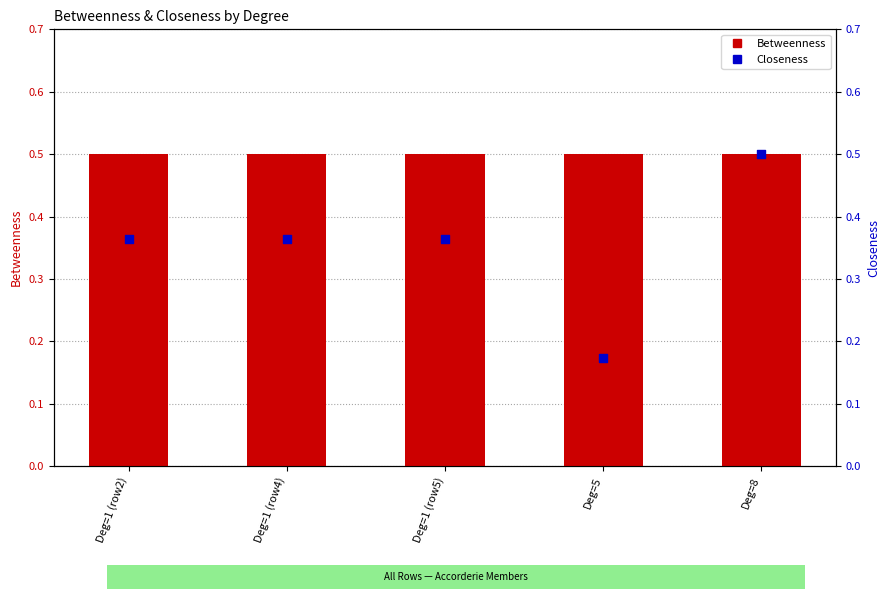

At how many categories does at least one series exceed 0?

5